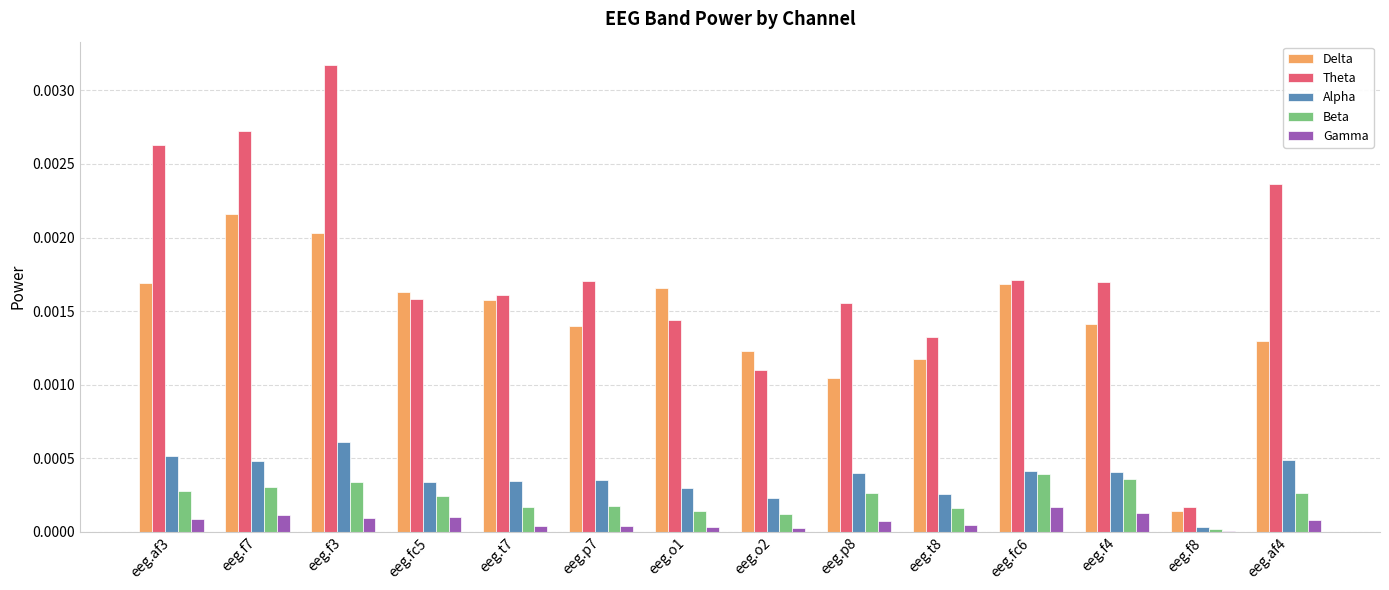

Is the value of Gamma at eeg.t7 greater than the value of Delta at eeg.o2?

No